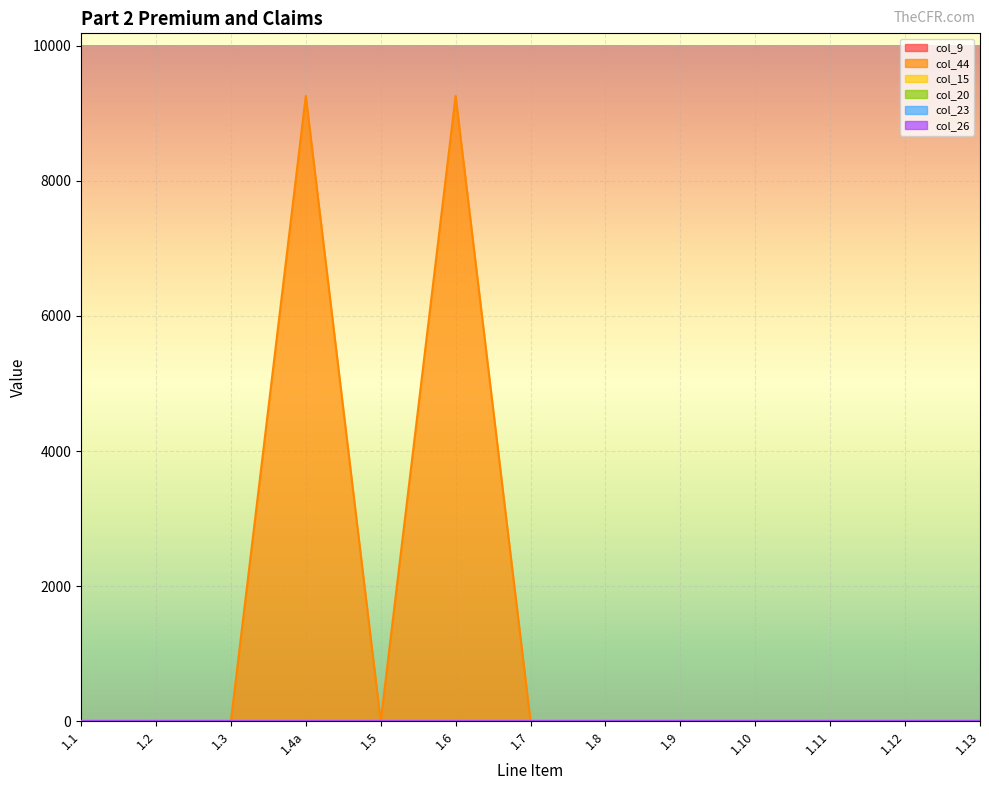

True or false: col_23 and col_20 intersect in this chart.

False